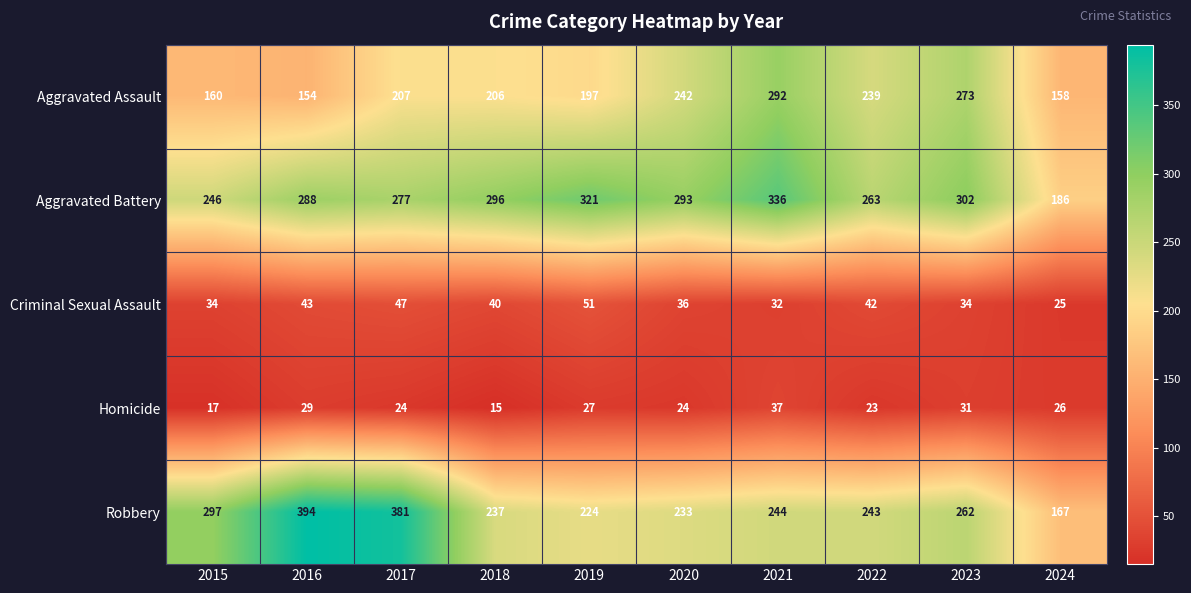

What is the difference between the highest and lowest values at 2018?

281